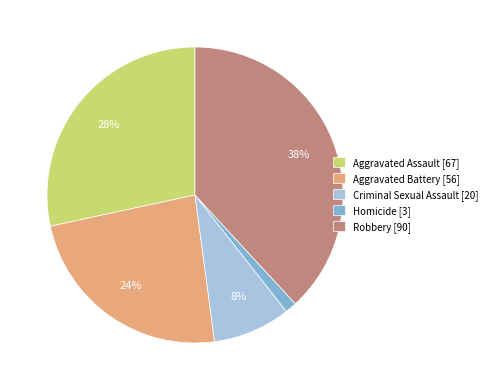

To the nearest percent, what portion does Robbery represent?

38%